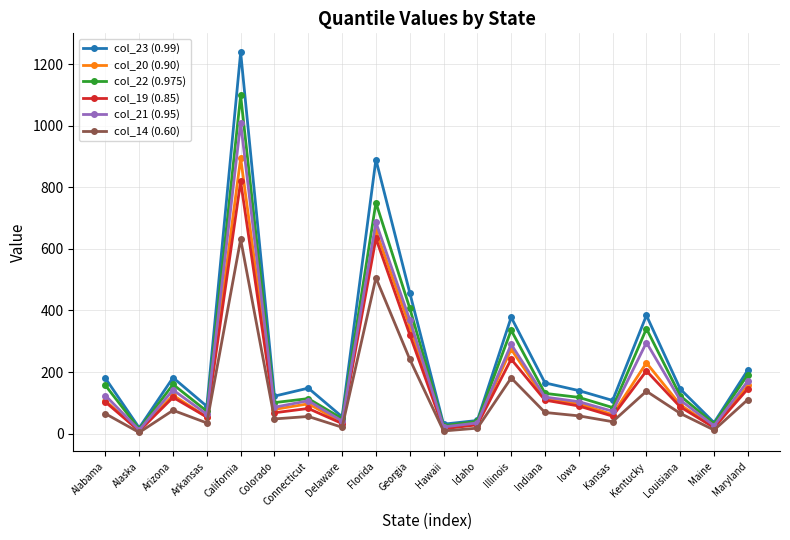

Which series has the widest spread of values?

col_23 (0.99)